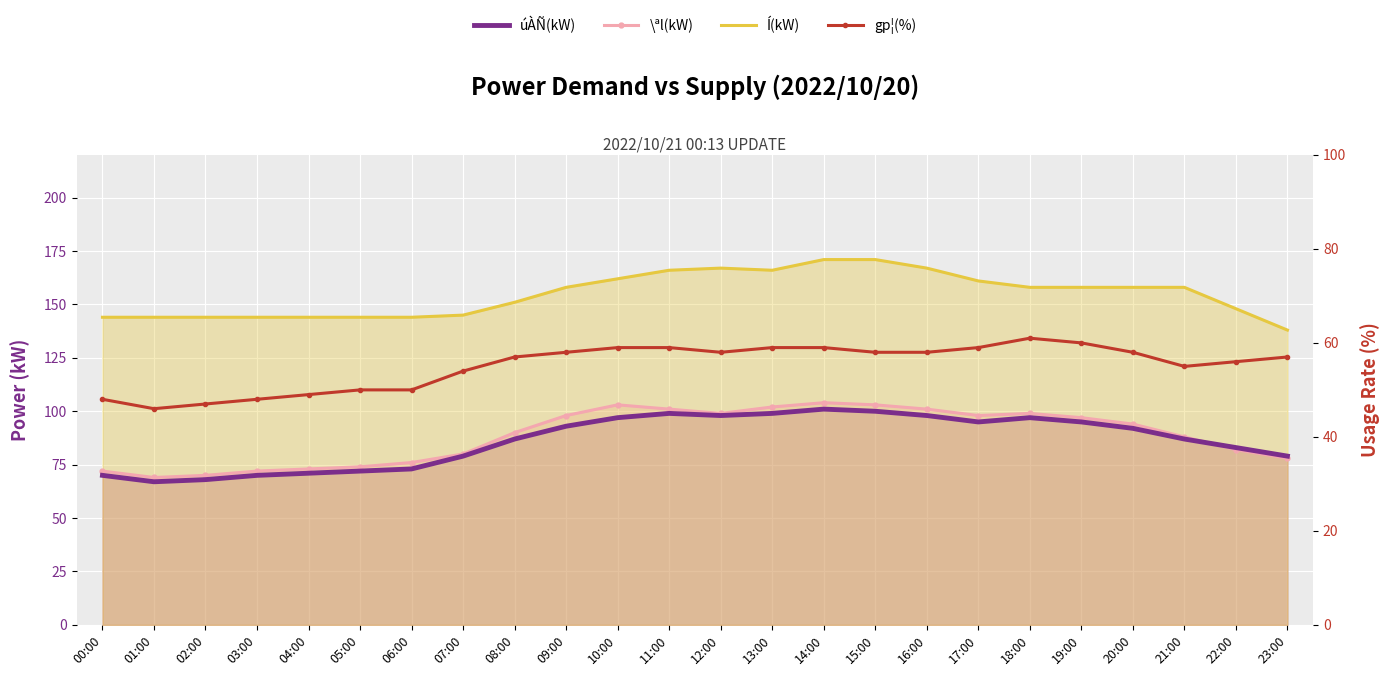

How many interior local peaks does the úÀÑ(kW) series have?

3